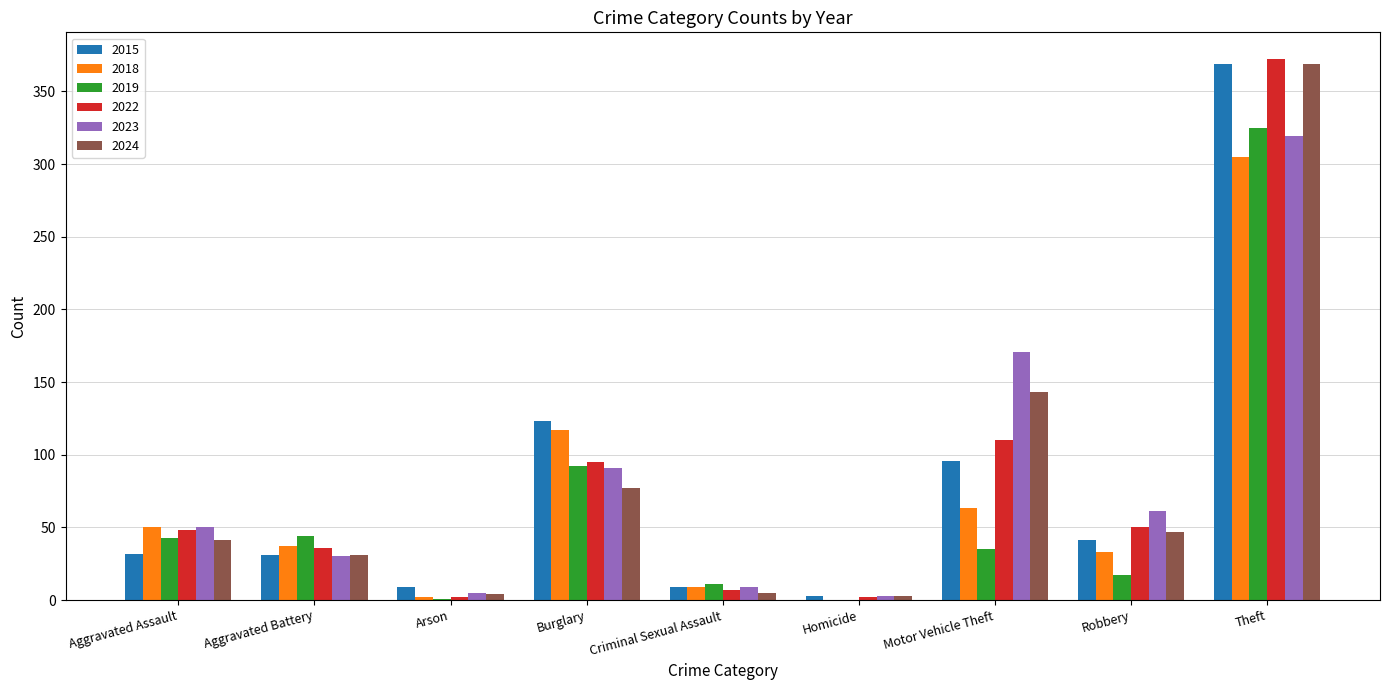

What is the sum of all 2015 values?

713